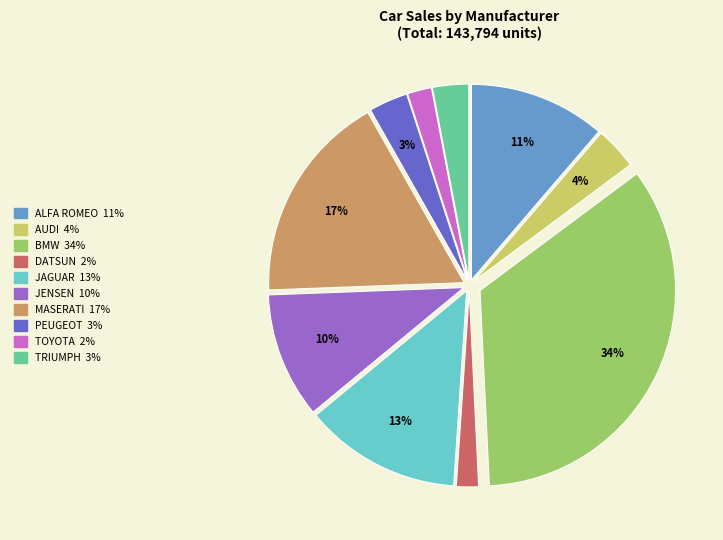

How many segments does this pie chart have?

10